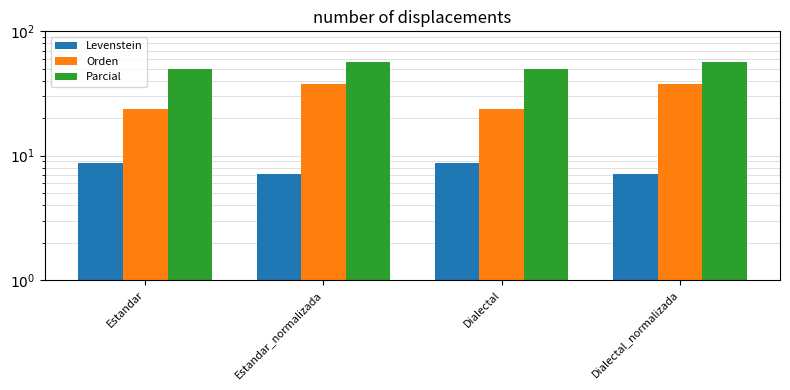

At which label is Orden closest to 30?

Estandar